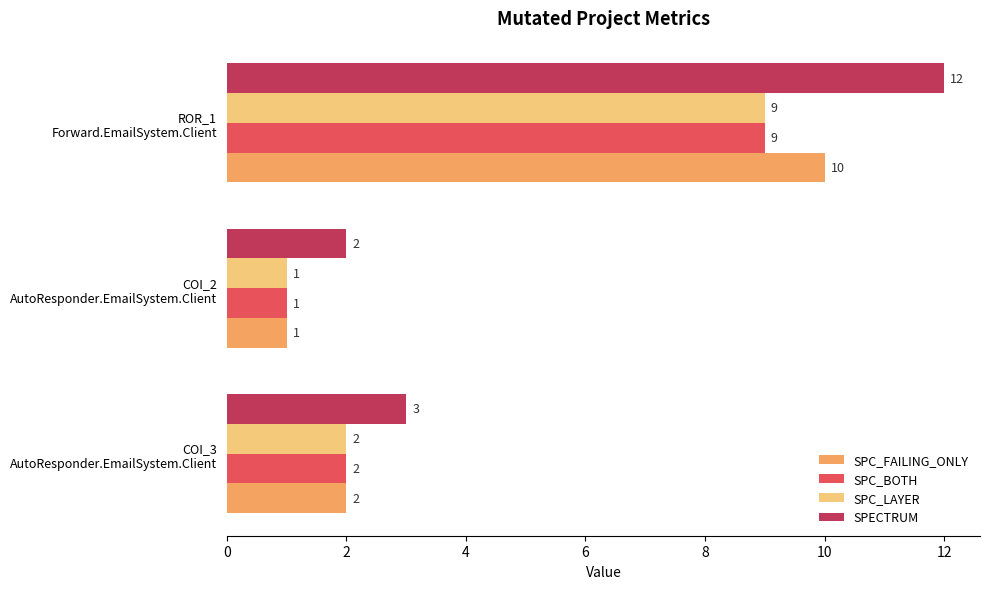

What is the greatest value displayed?

12